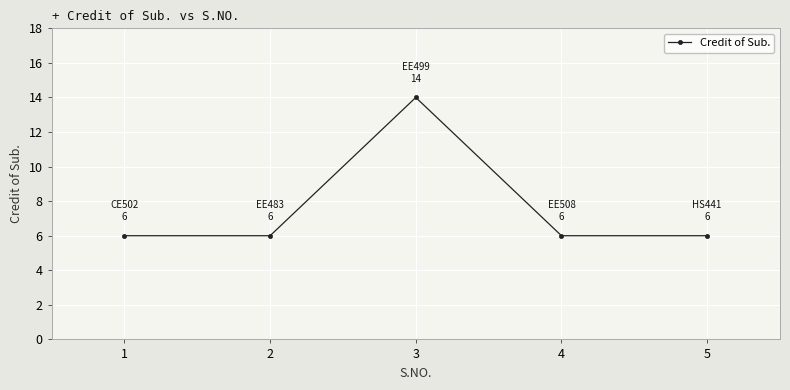

Read the value at 3.

14